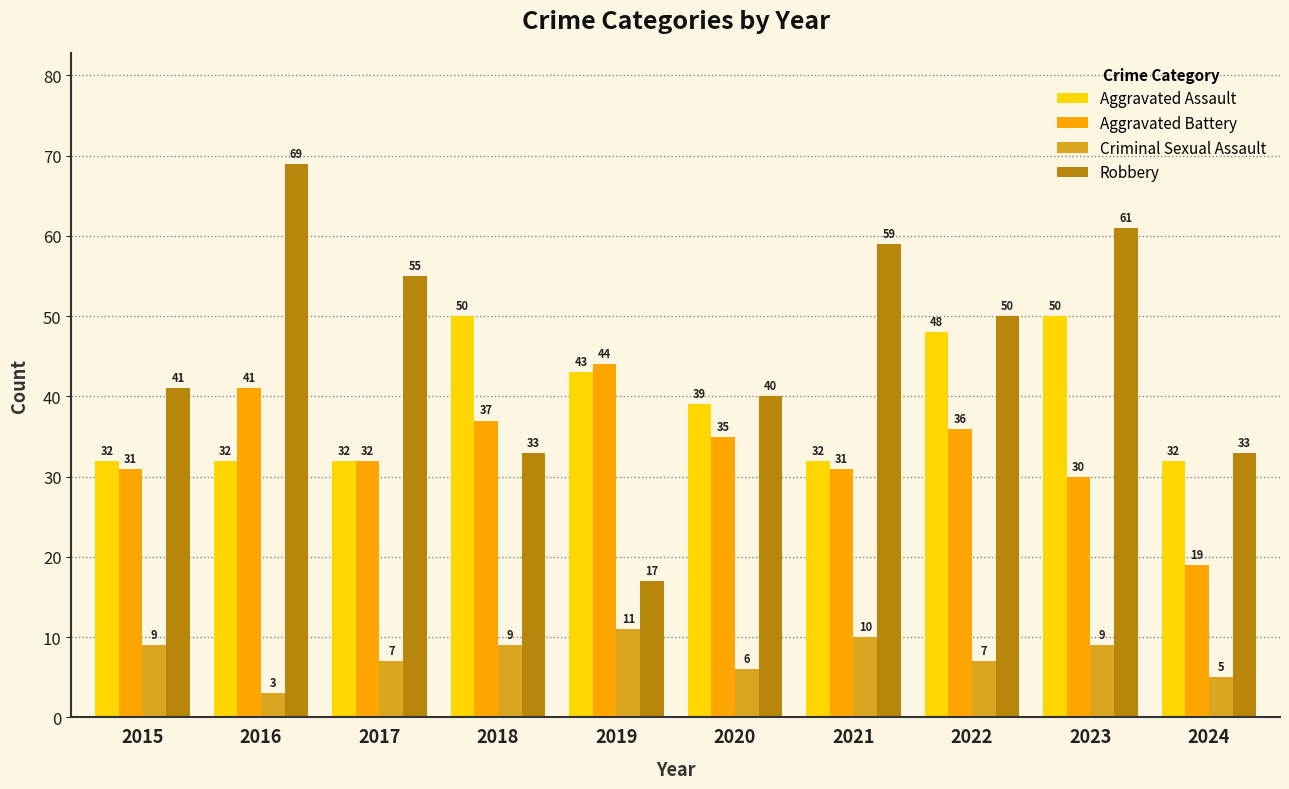

What is the smallest value displayed?

3